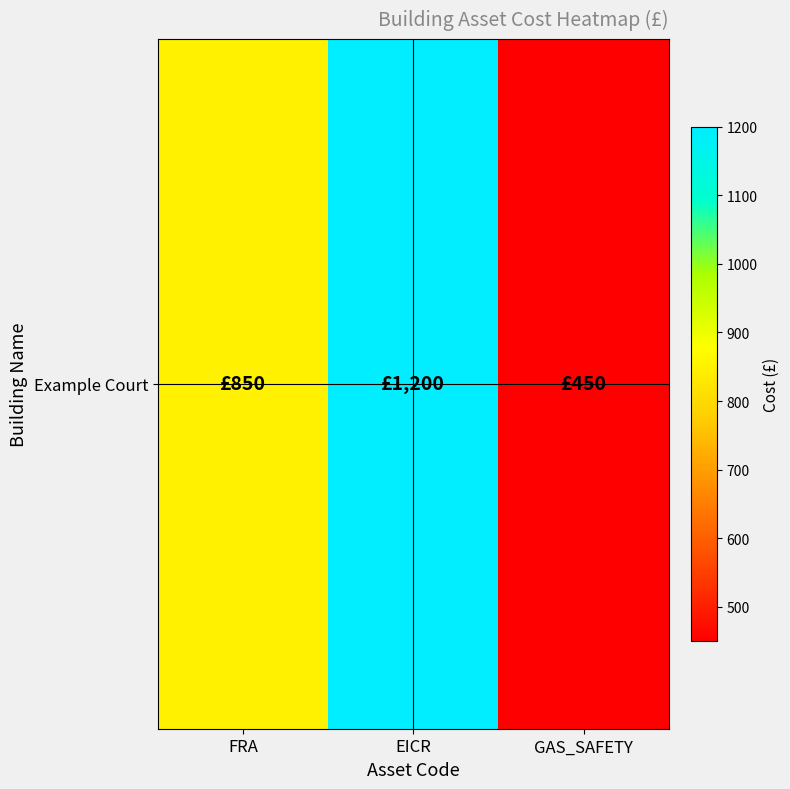

Between GAS_SAFETY and EICR, which is larger?

EICR